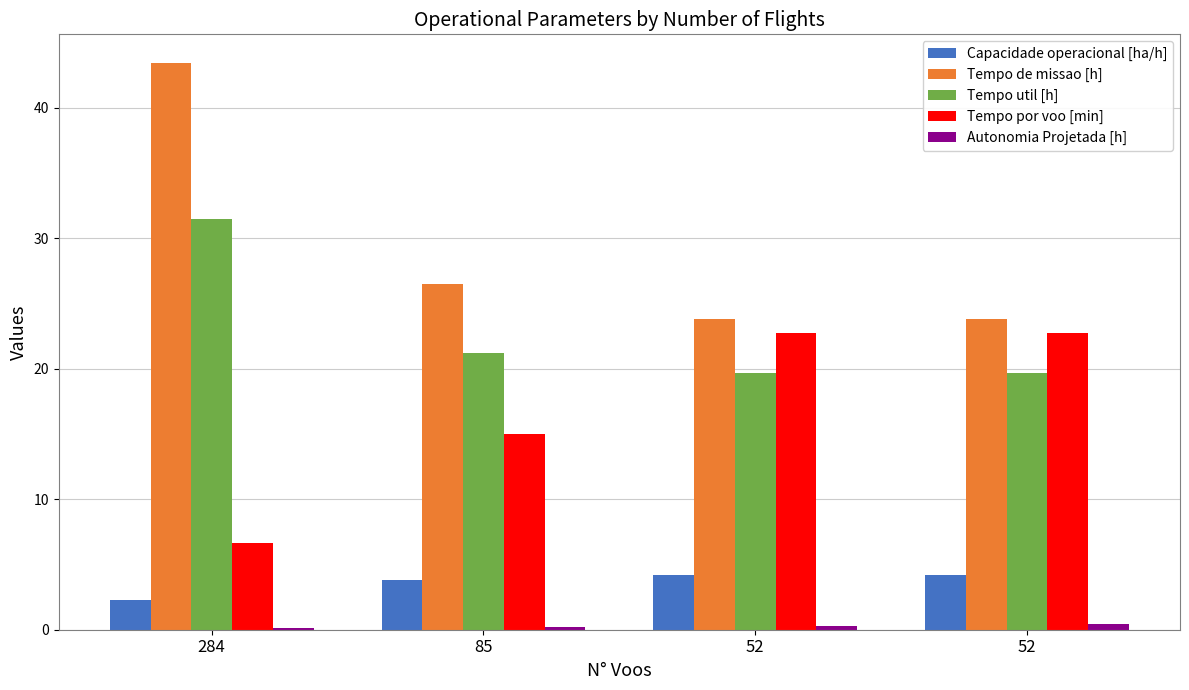

At which label does Tempo de missao [h] reach its peak?

284